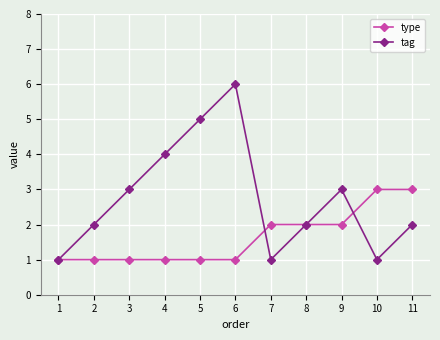

Reading right to left, what are all the values shown in this chart?

type: 3	3	2	2	2	1	1	1	1	1	1
tag: 2	1	3	2	1	6	5	4	3	2	1